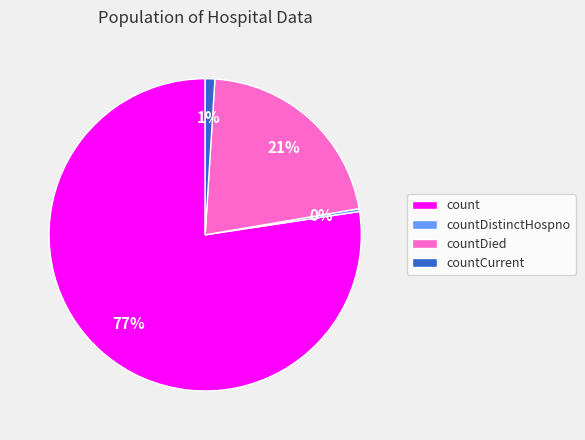

Does countDistinctHospno account for over 50% of the chart?

No